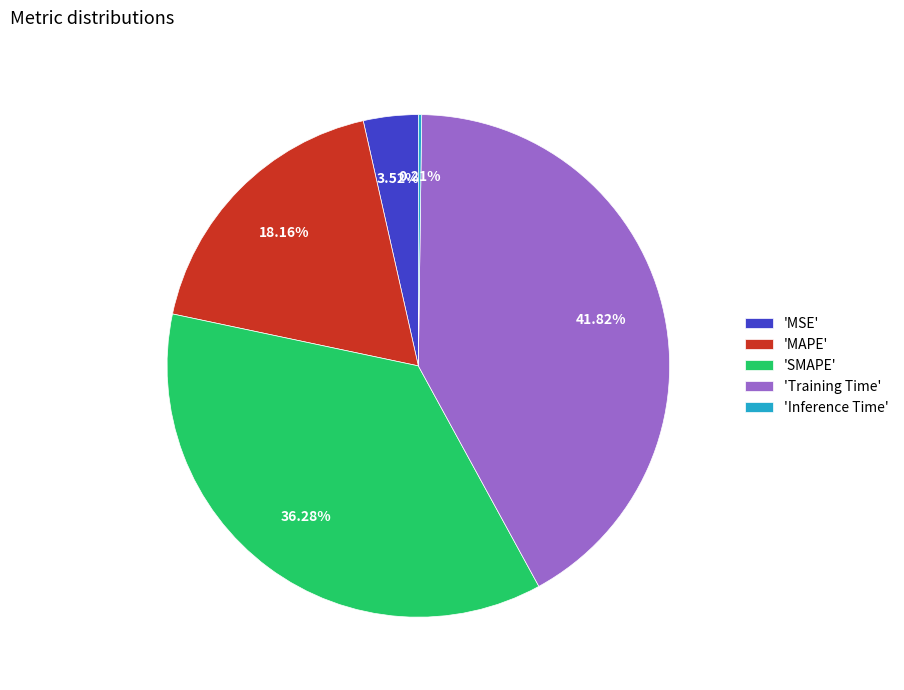

Which has a higher value, 'SMAPE' or 'MSE'?

'SMAPE'